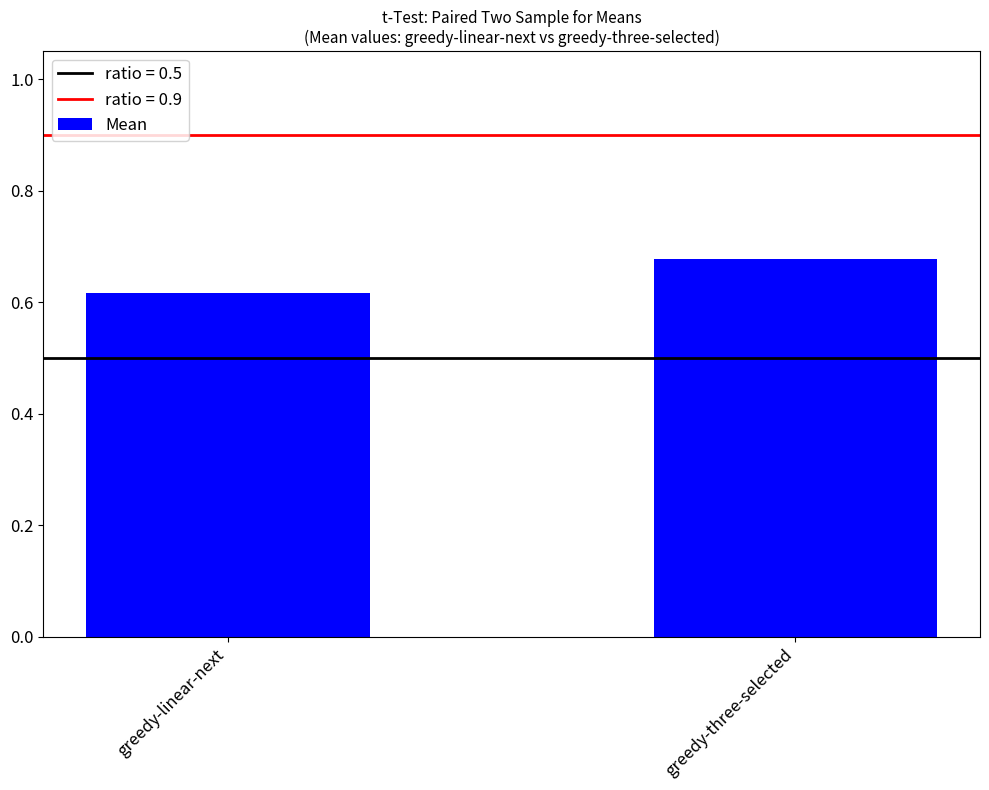

Which has a higher value, greedy-three-selected or greedy-linear-next?

greedy-three-selected